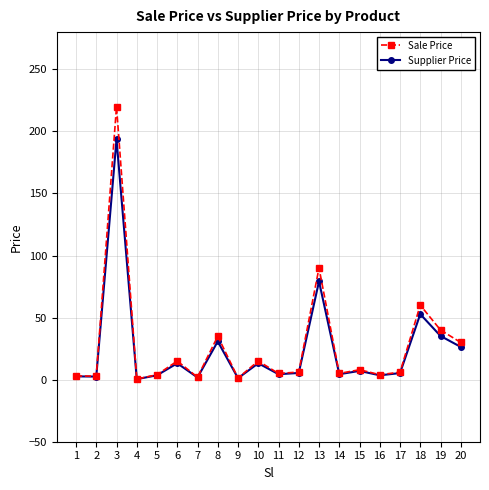

How many lines are shown in the chart?

2